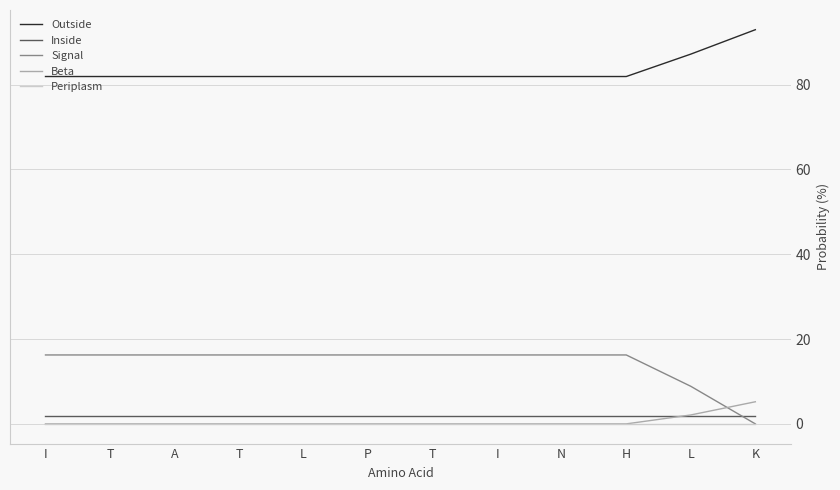

Is this an area chart (filled region under the line)?

No